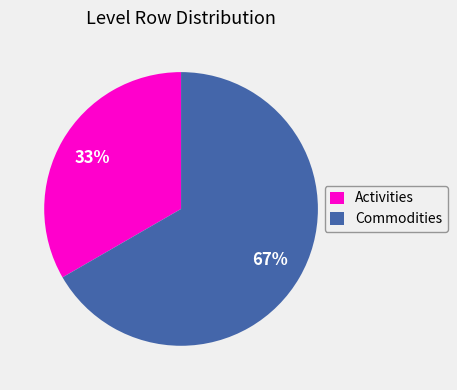

How many segments does this pie chart have?

2